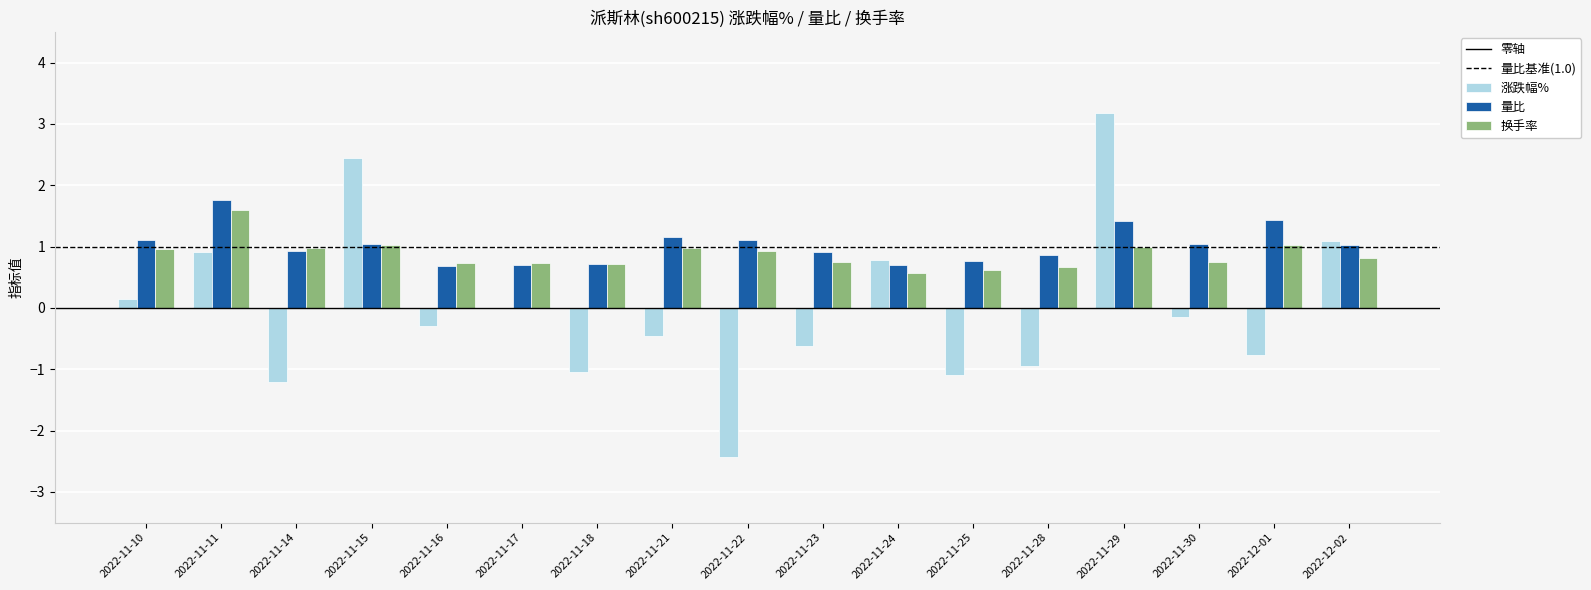

How many groups of bars are there?

17